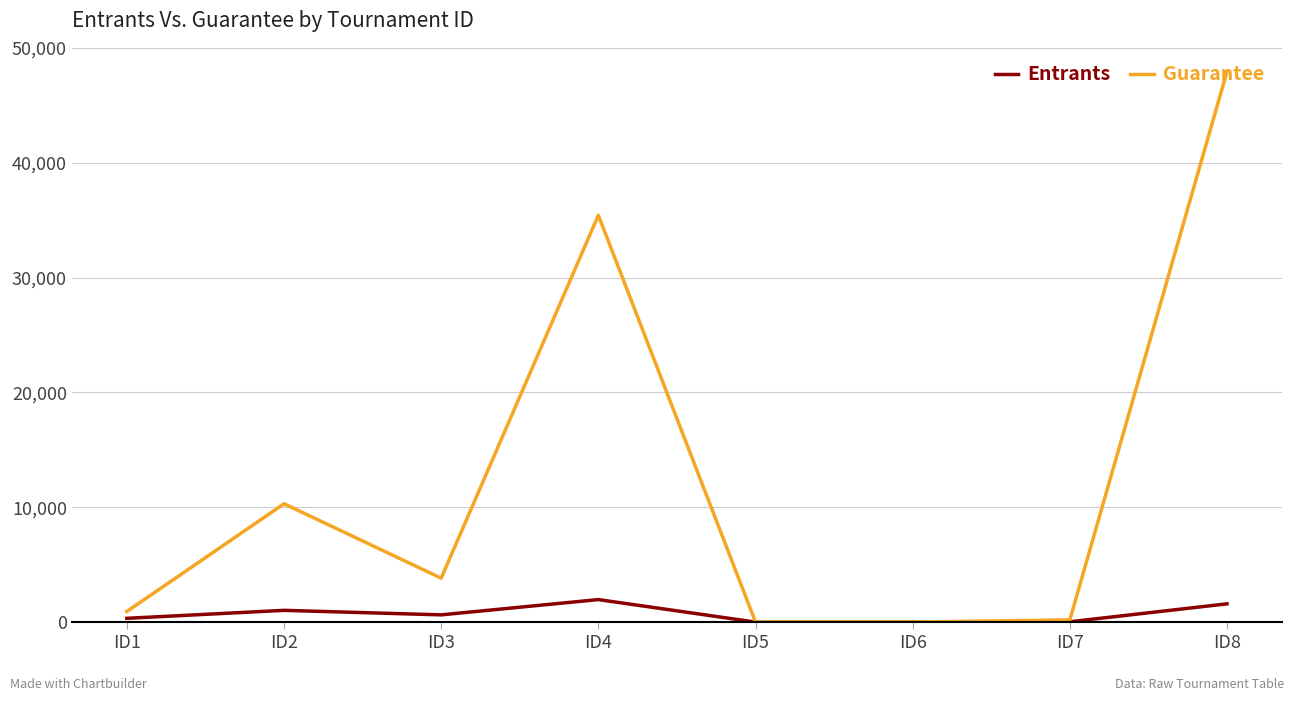

Which series changed the most between ID3 and ID5?

Guarantee